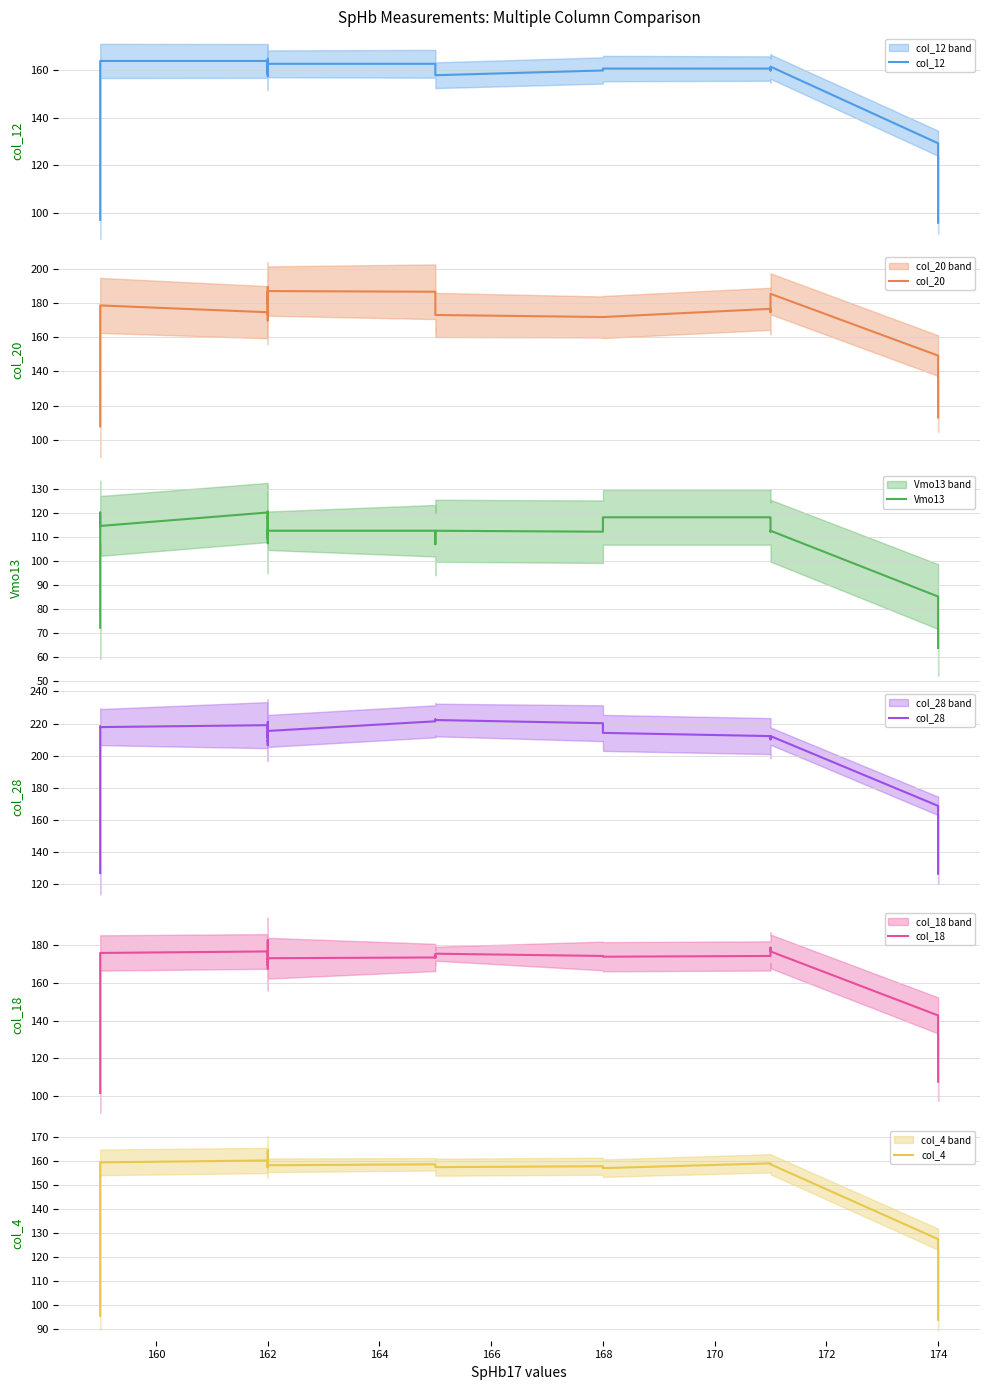

Reading left to right, extract all data points from this chart.

col_12: 97.0	129.2	160.6	163.8	163.8	159.8	159.0	161.0	157.4	159.4	161.8	161.8	161.4	161.4	161.8	162.2	163.0	161.0	161.0	160.6	158.2	159.8	161.8	164.6	162.6	162.6	162.2	160.6	157.8	159.8	160.6	160.6	159.8	161.4	161.4	129.2	95.8
col_20: 107.8	138.0	177.0	178.6	174.6	177.4	186.6	183.8	183.4	184.2	189.4	182.6	176.6	173.4	173.8	169.8	176.2	181.8	185.4	179.8	180.6	180.6	184.2	181.8	187.0	186.6	179.0	178.2	173.0	171.8	171.8	176.6	174.6	183.0	185.4	149.2	113.0
Vmo13: 72.2	93.2	120.2	114.6	120.2	117.8	120.6	115.0	115.0	111.8	111.8	109.4	109.4	109.4	112.6	112.2	117.8	117.8	118.2	112.6	113.0	107.4	113.0	112.6	112.6	112.6	112.6	107.0	112.6	112.2	118.2	118.2	117.8	112.2	112.6	85.2	63.8
col_28: 127.0	176.0	218.2	217.8	219.0	219.0	211.0	218.2	221.0	219.0	217.4	219.0	212.6	209.0	209.4	208.6	207.4	206.6	209.4	209.8	212.6	214.2	214.6	213.4	215.4	221.4	222.6	222.2	222.2	220.2	214.2	212.2	210.2	212.2	212.2	168.8	126.6
col_18: 101.6	136.0	170.4	176.0	176.8	175.6	177.2	176.0	171.6	170.8	171.6	169.6	170.0	167.6	168.4	168.4	168.8	176.0	182.4	182.4	182.8	182.4	177.6	172.4	173.2	173.6	174.4	173.6	175.6	174.4	174.0	174.4	178.8	176.8	176.8	142.8	107.6
col_4: 95.6	128.4	158.4	159.6	160.4	160.8	161.6	164.8	162.4	162.4	160.4	158.8	157.6	158.4	158.0	158.4	157.6	158.4	157.6	158.8	159.6	160.4	159.6	160.4	158.4	158.8	158.4	158.4	157.6	158.0	157.2	159.2	159.2	159.2	158.8	127.6	94.0